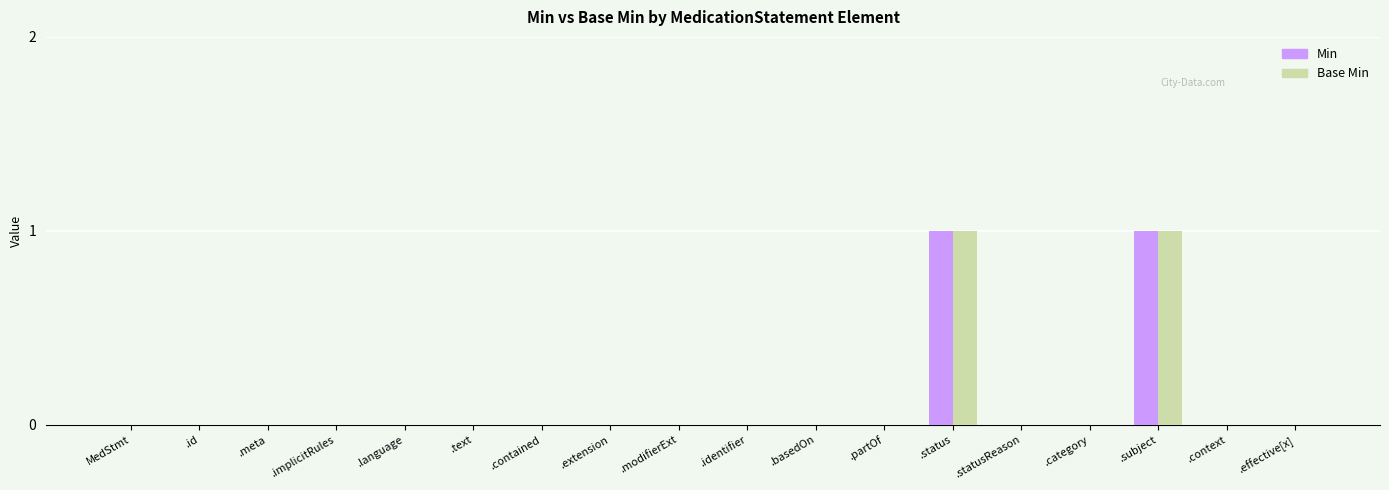

Reading left to right, extract all data points from this chart.

Min: 0	0	0	0	0	0	0	0	0	0	0	0	1	0	0	1	0	0
Base Min: 0	0	0	0	0	0	0	0	0	0	0	0	1	0	0	1	0	0